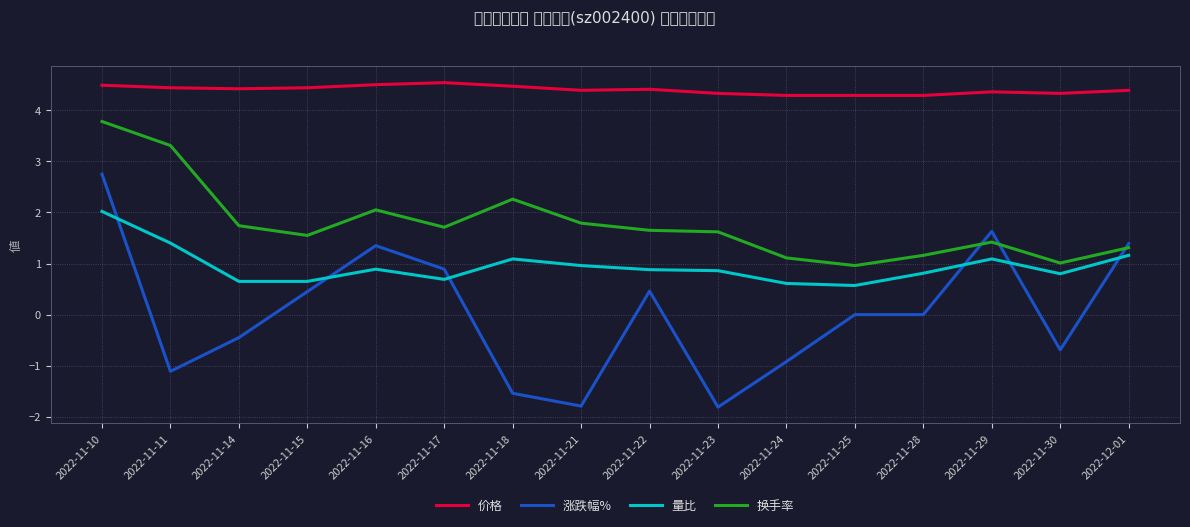

The value of 涨跌幅% at 2022-12-01 is 2.3. True or false?

False